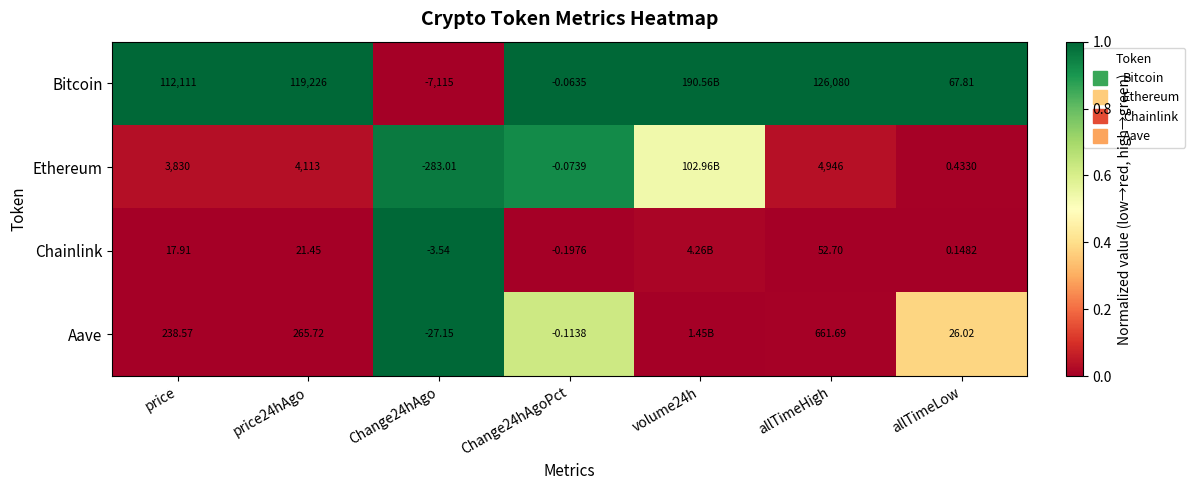

What is the difference between the Bitcoin values at volume24h and Change24hAgo?

1.0